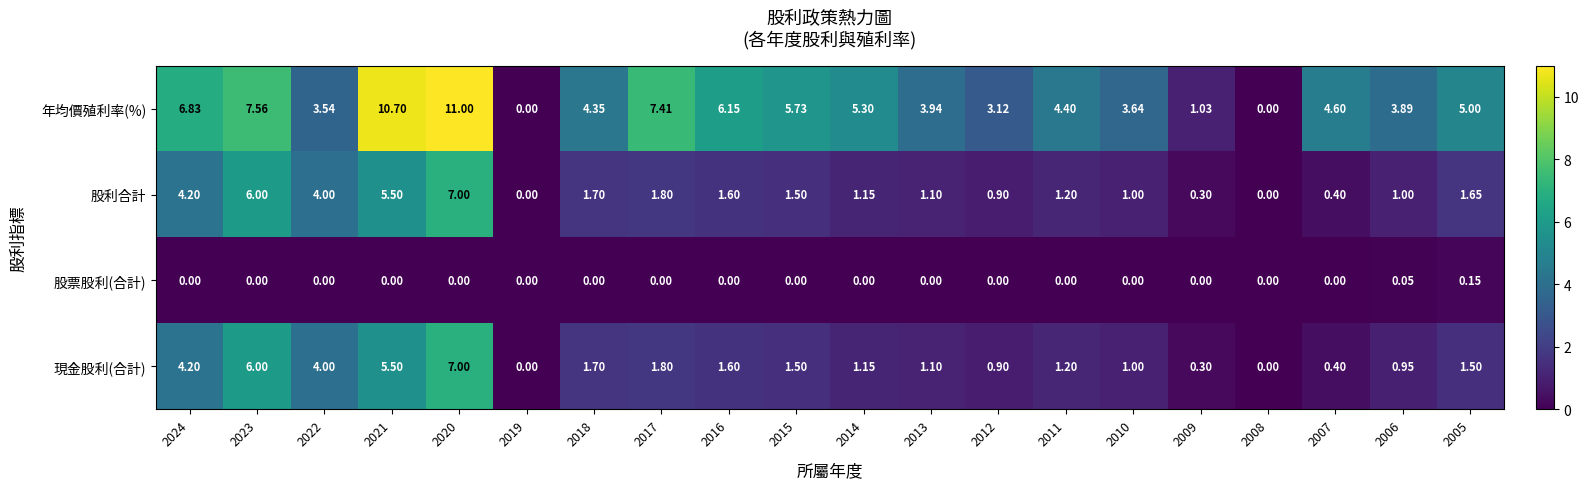

What is the total value across all series at 2005?

8.3